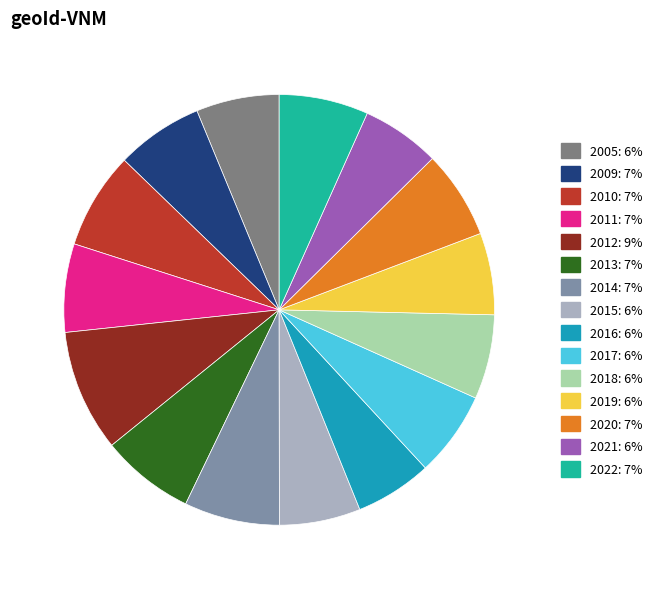

What is the largest slice in the pie chart?

2012